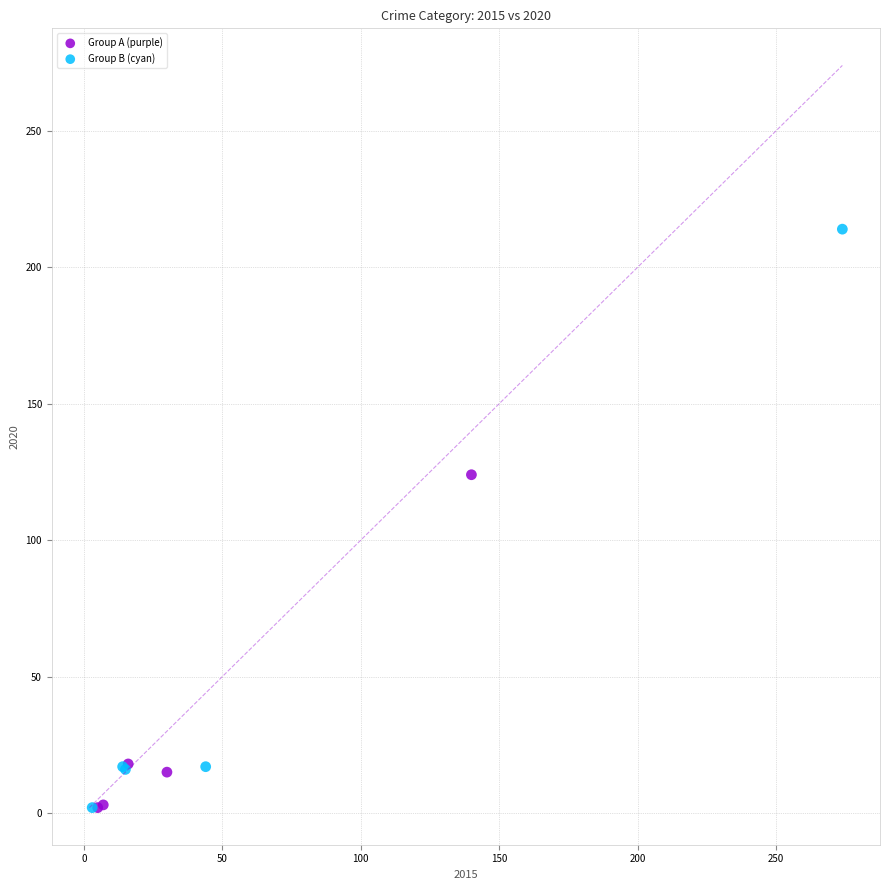

Which series contains the highest Y value?

Group B (cyan)